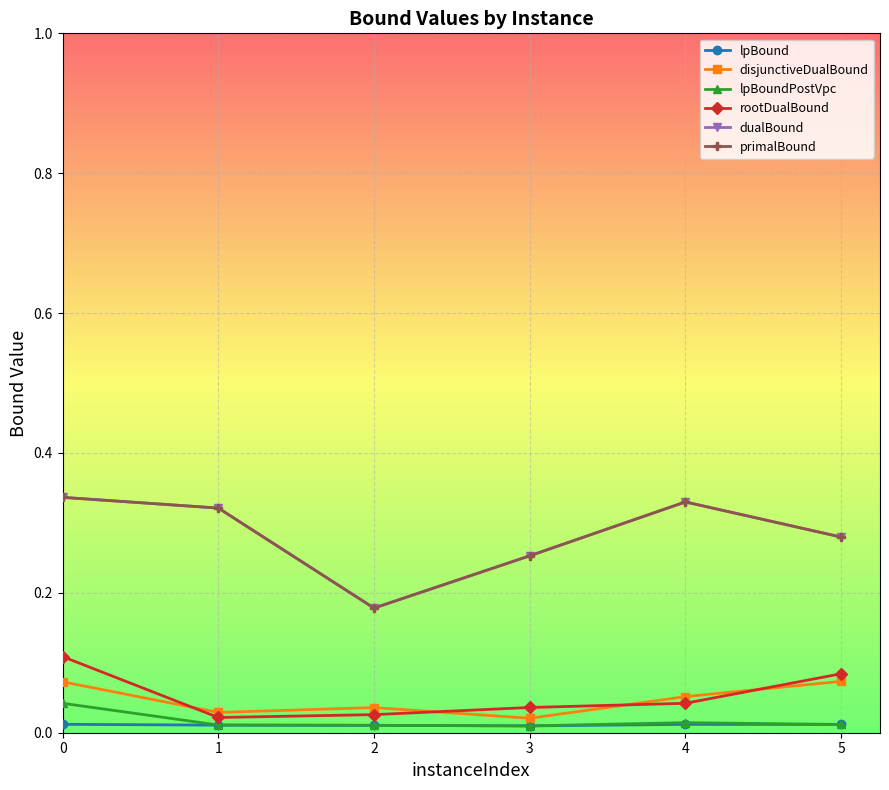

True or false: primalBound and rootDualBound cross at least once.

False